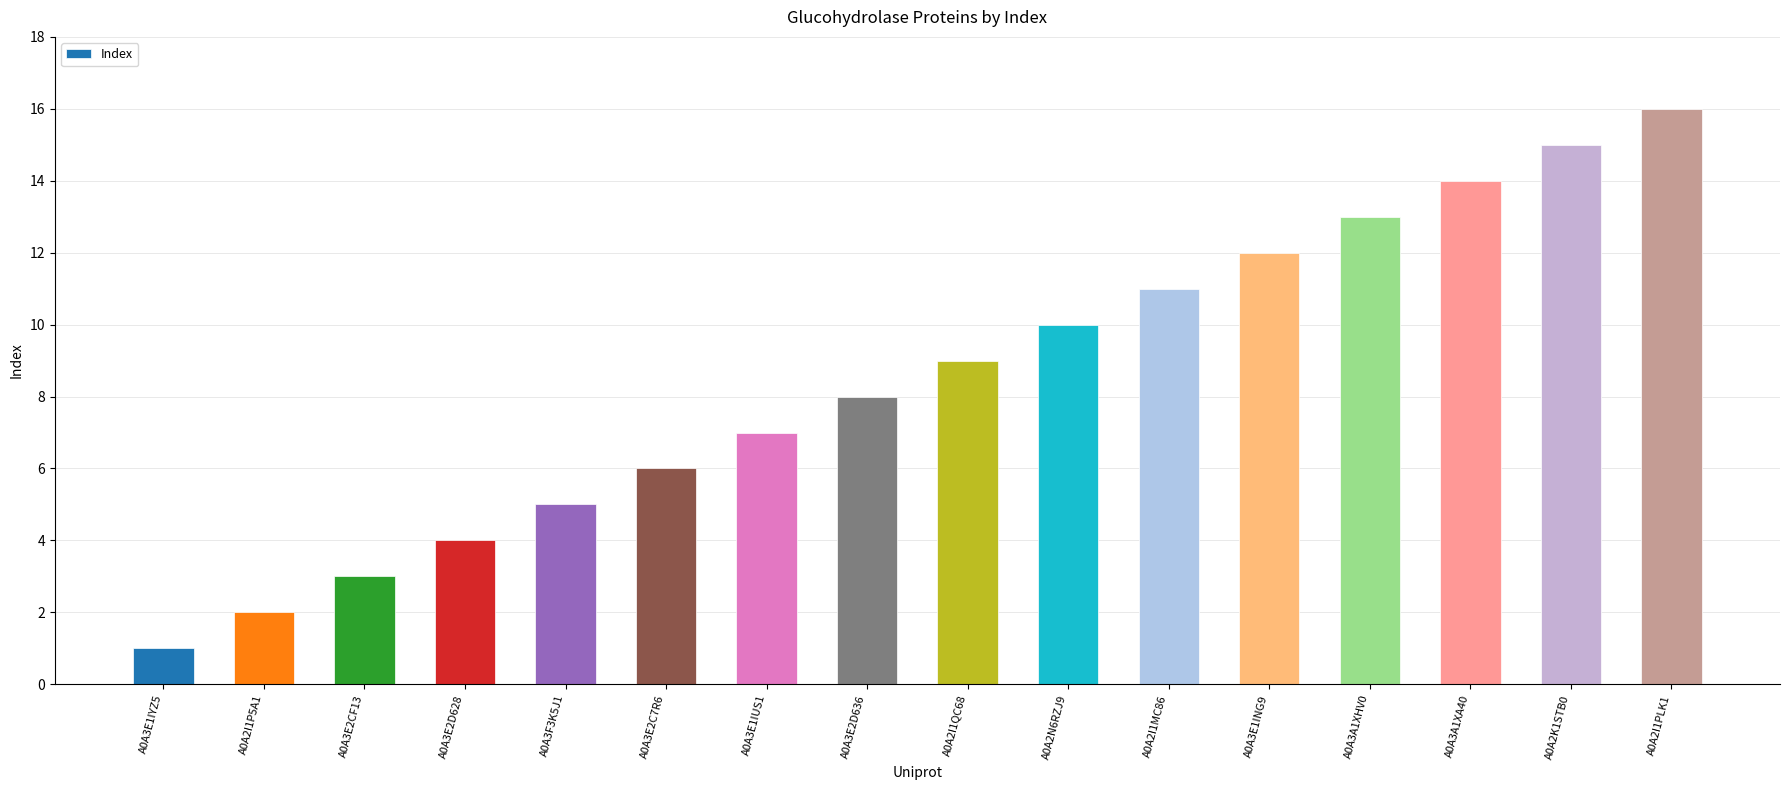

What is the difference between the maximum and minimum values?

15